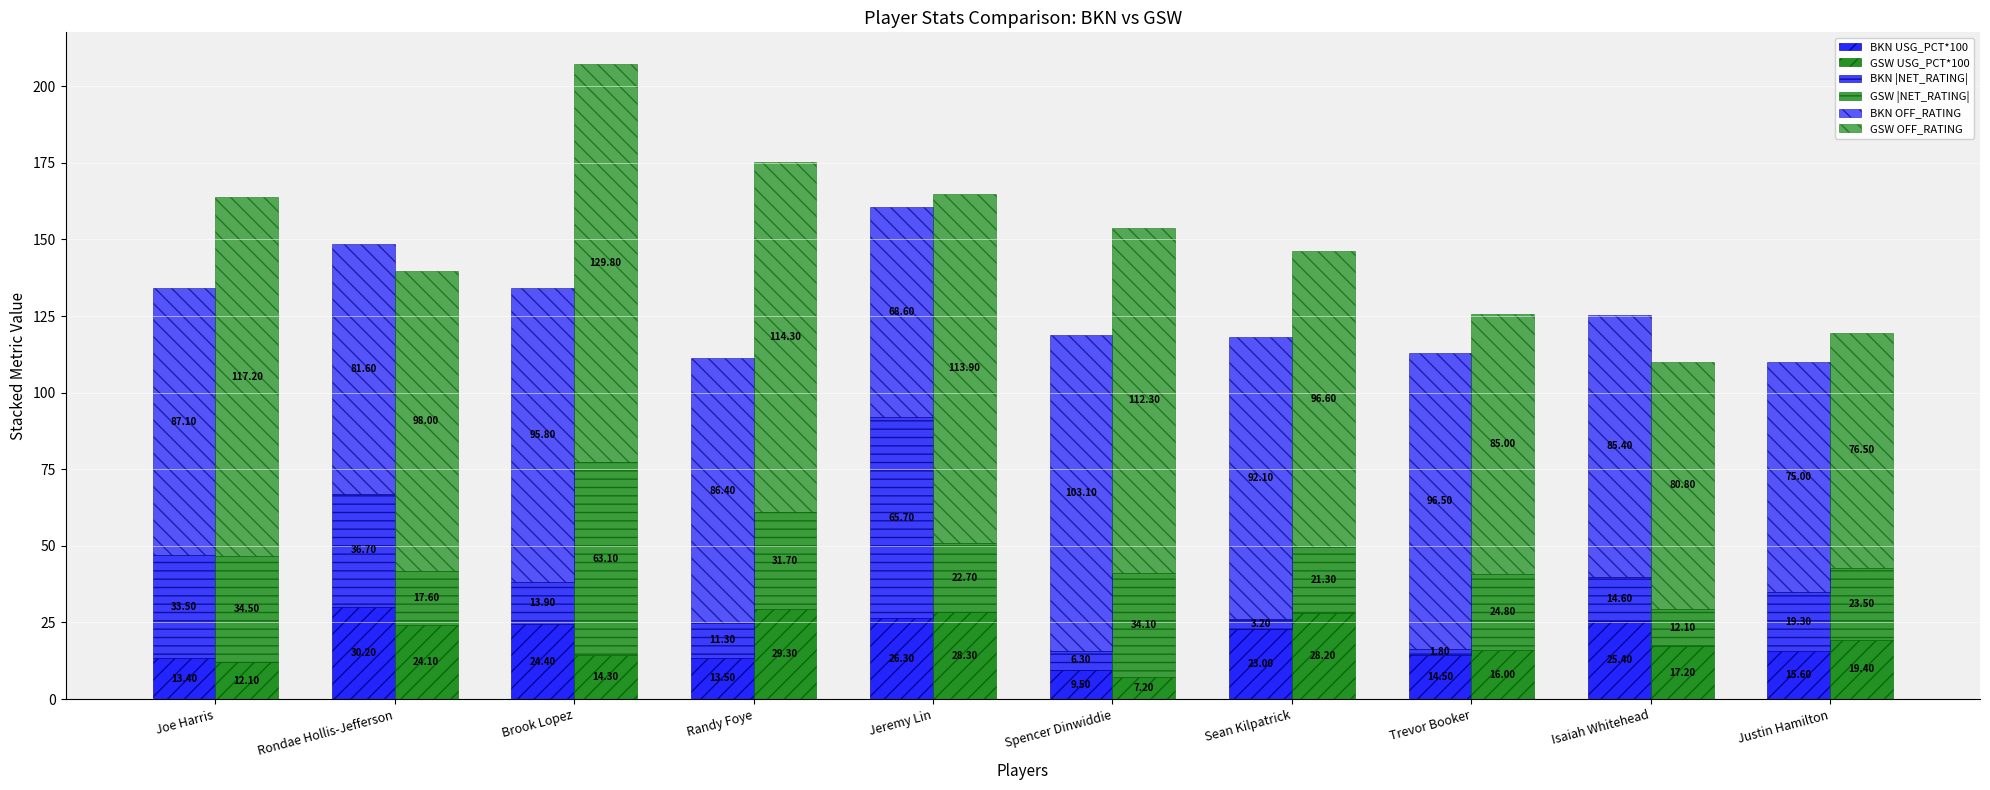

What is the greatest value displayed?

129.8